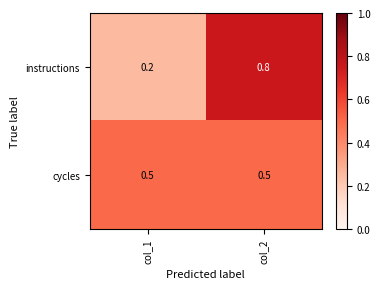

What is the sum of all cycles values?

1.0